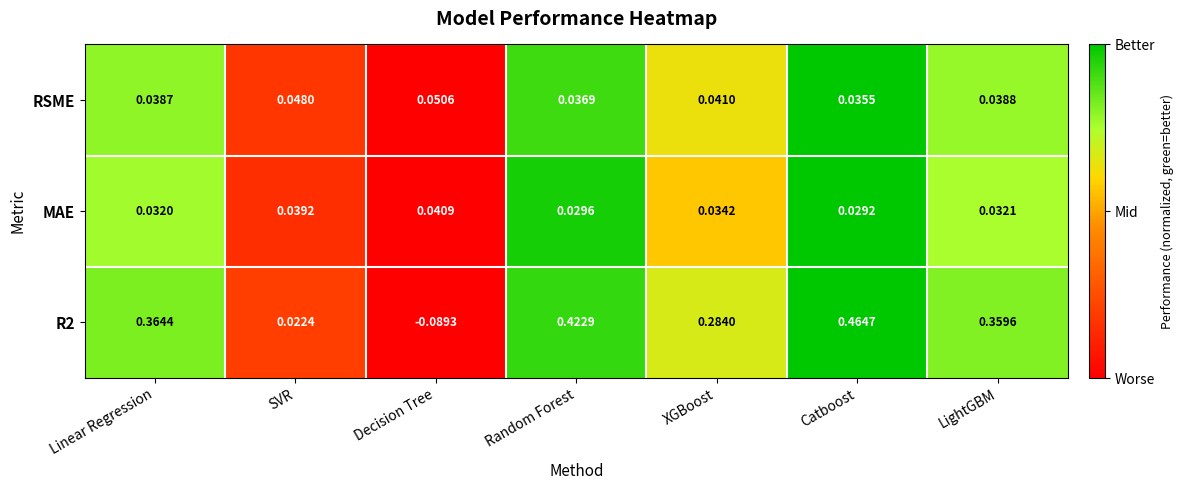

How many data points in R2 are above 0?

6